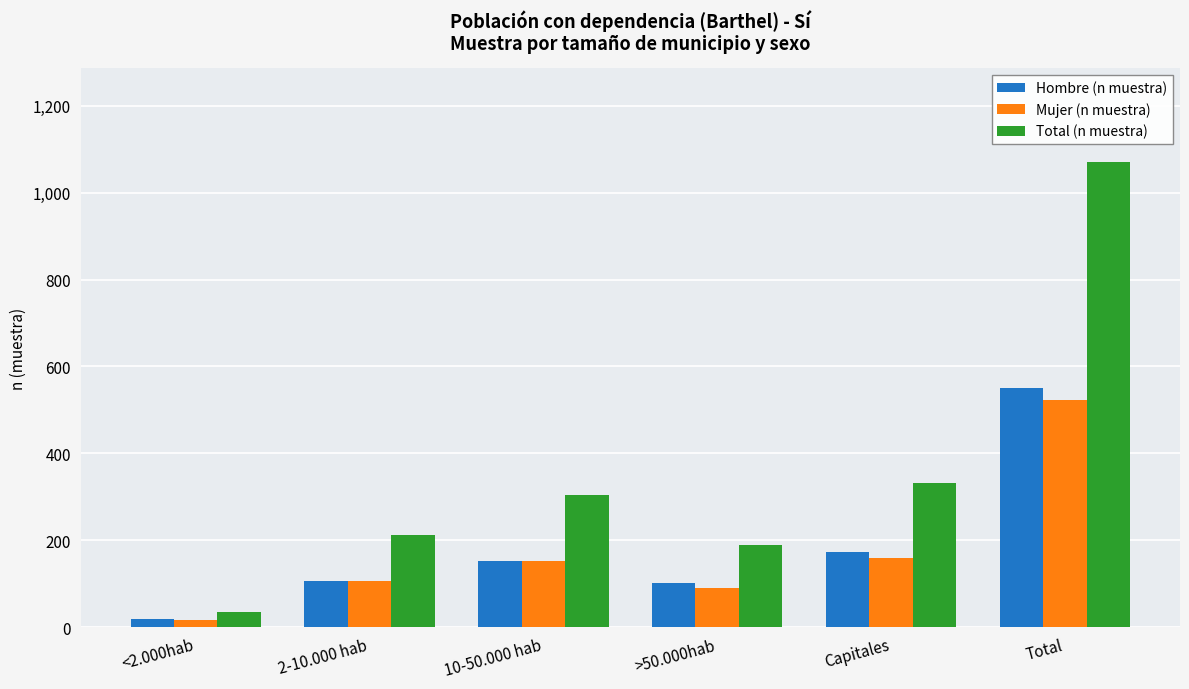

What is the value of the Total (n muestra) bar at the 2nd from the left?

213